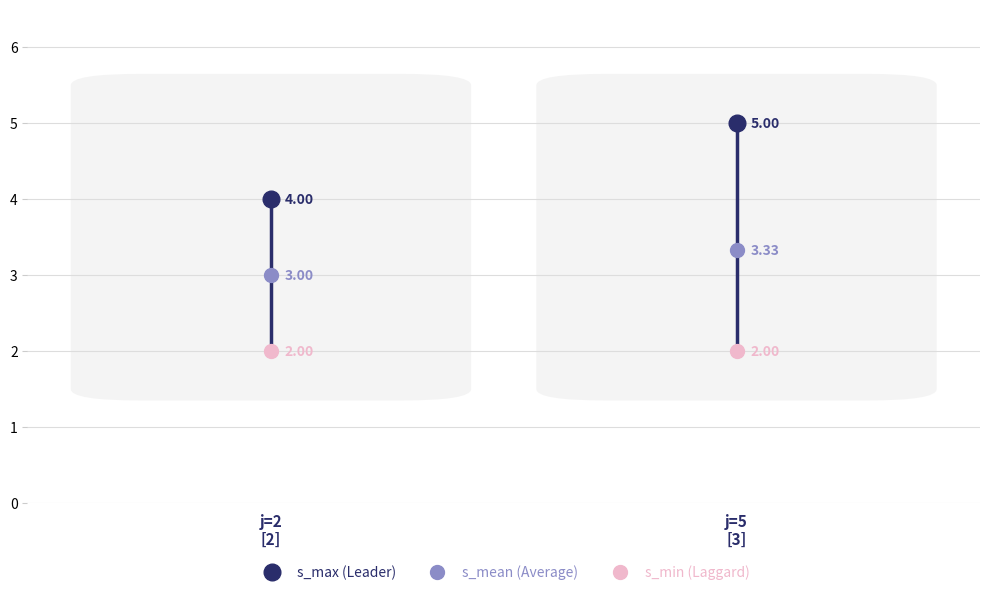

Read the s_mean (Average) value at j=2
[2].

3.0